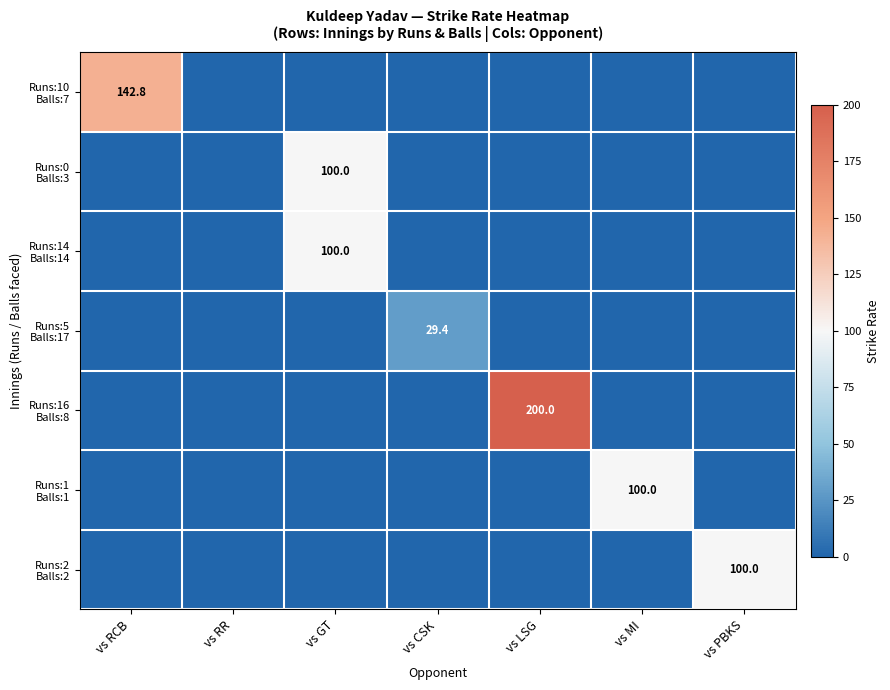

What is the difference between the maximum and minimum values in the Runs:1 Balls:1 series?

100.0